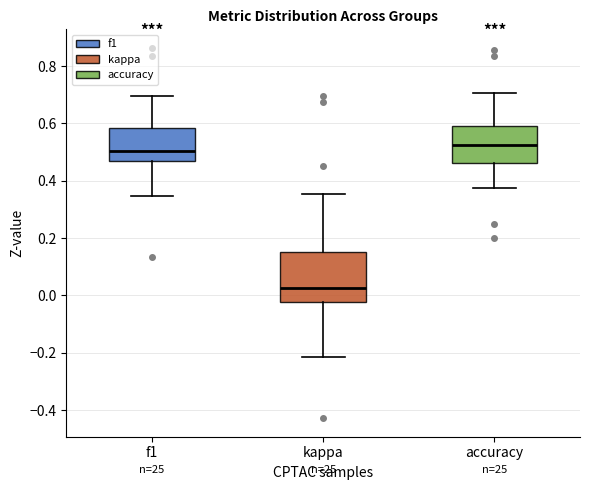

Which box is the tallest, from its lower edge to its upper edge?

kappa